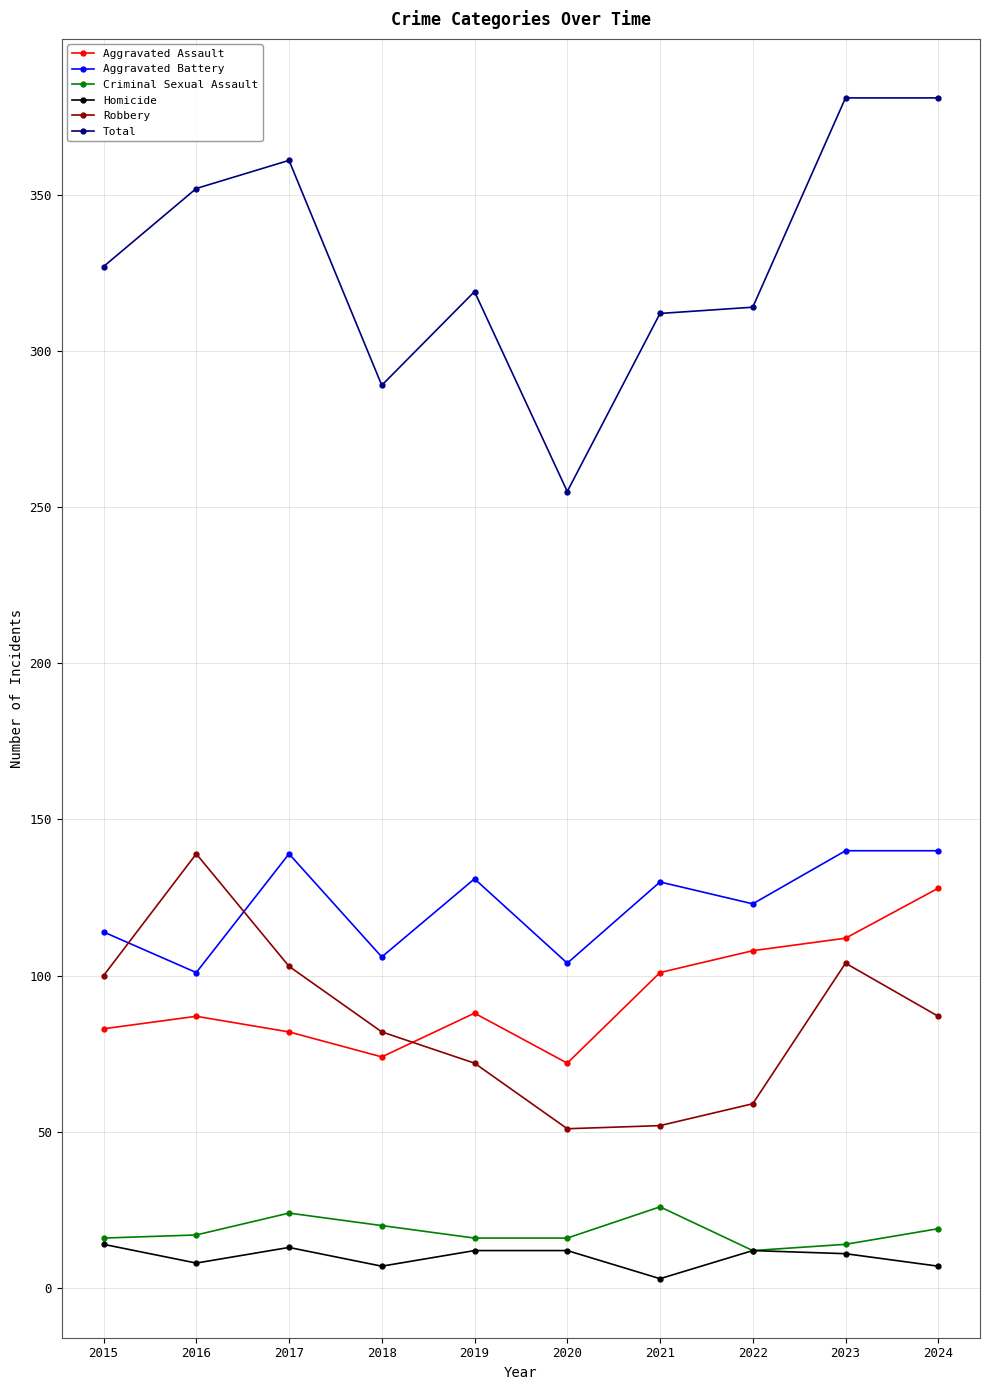

What is the total value across all series at 2024?

762